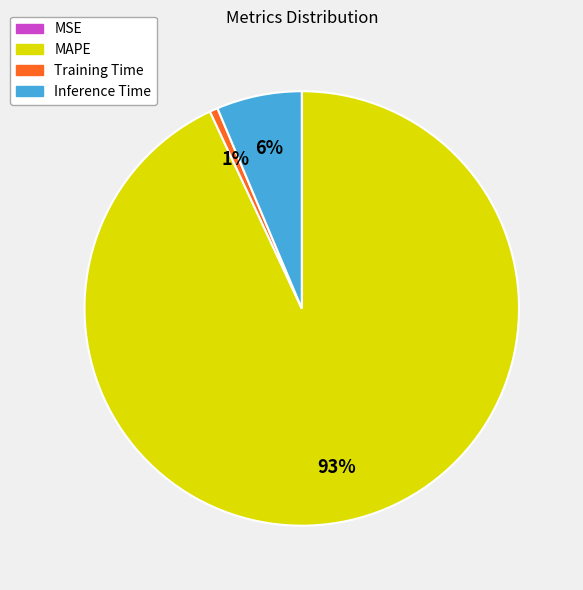

Is the sum of Training Time and Inference Time greater than half?

No